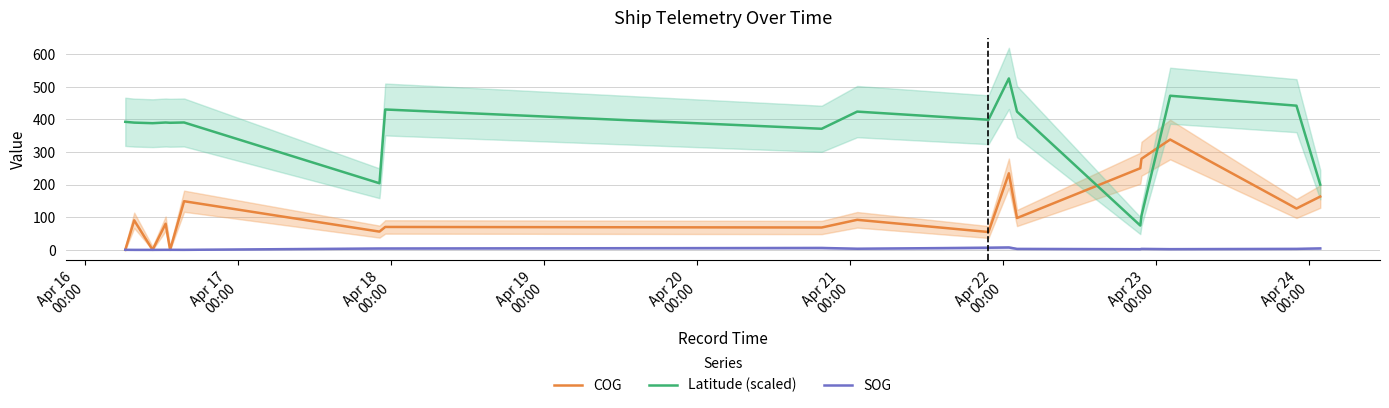

How many values in the SOG series exceed 3?

8